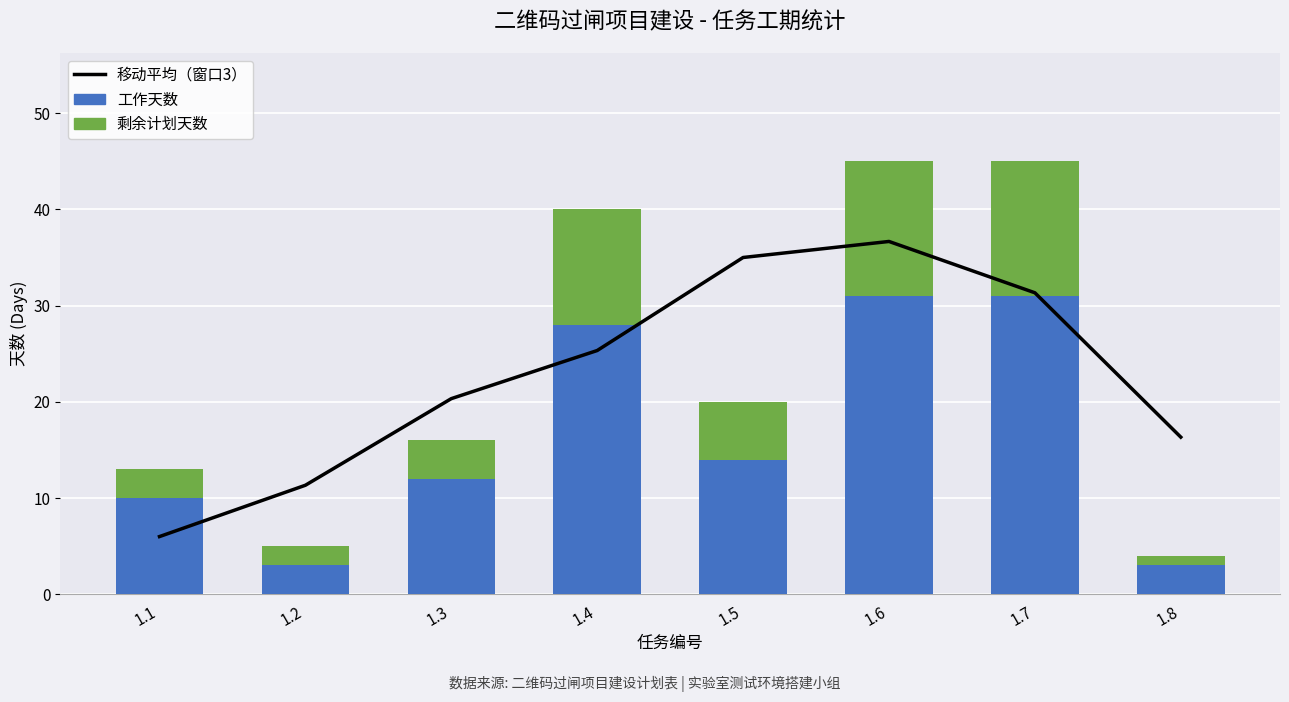

What is the approximate value of 剩余计划天数 at 1.3?

4.0